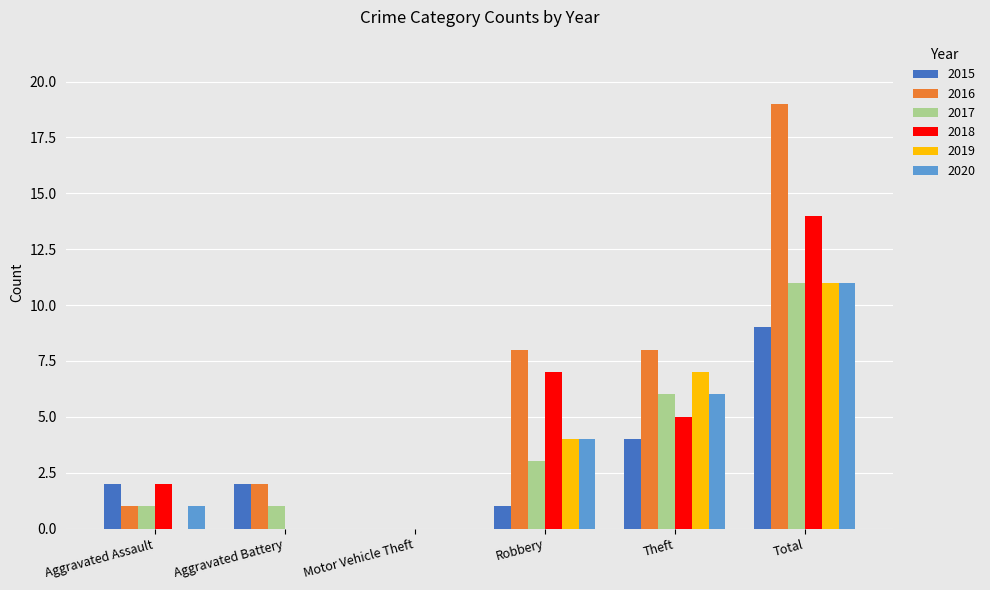

Count the 2019 values in the range 0 to 7.

5